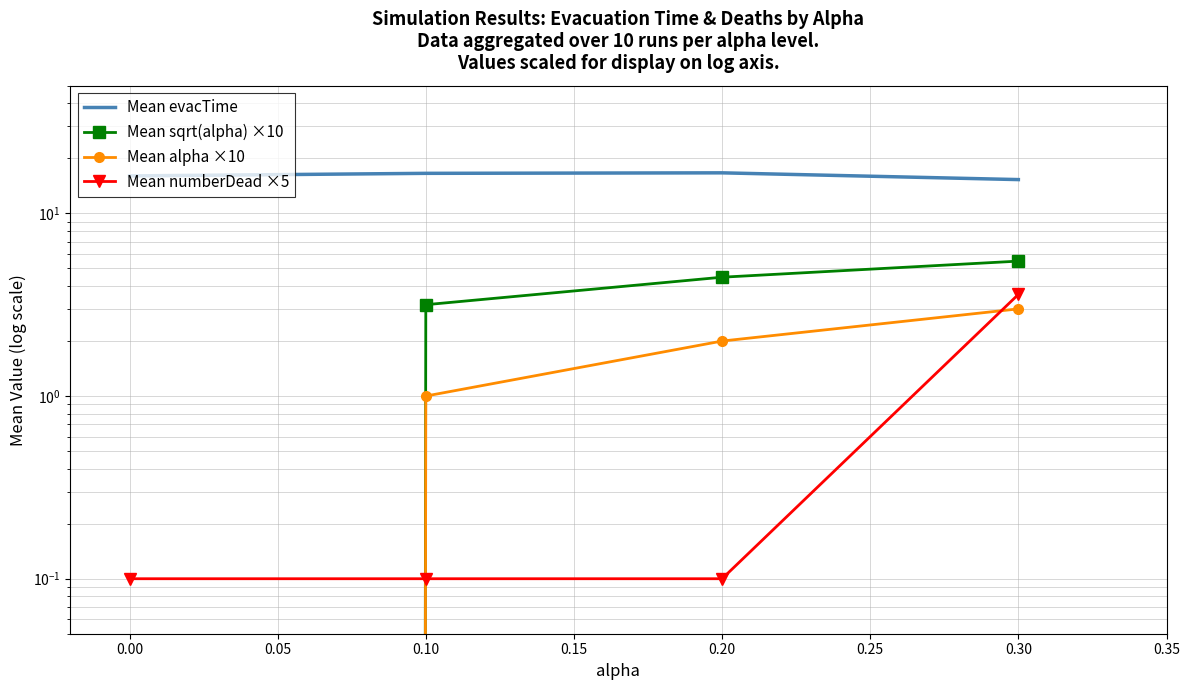

Is the value of Mean sqrt(alpha) ×10 at 0.20 greater than the value of Mean alpha ×10 at 0.10?

Yes